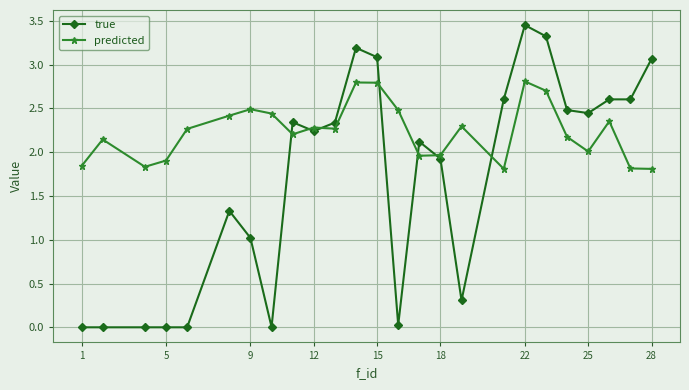

What is the sum of all predicted values?

55.9